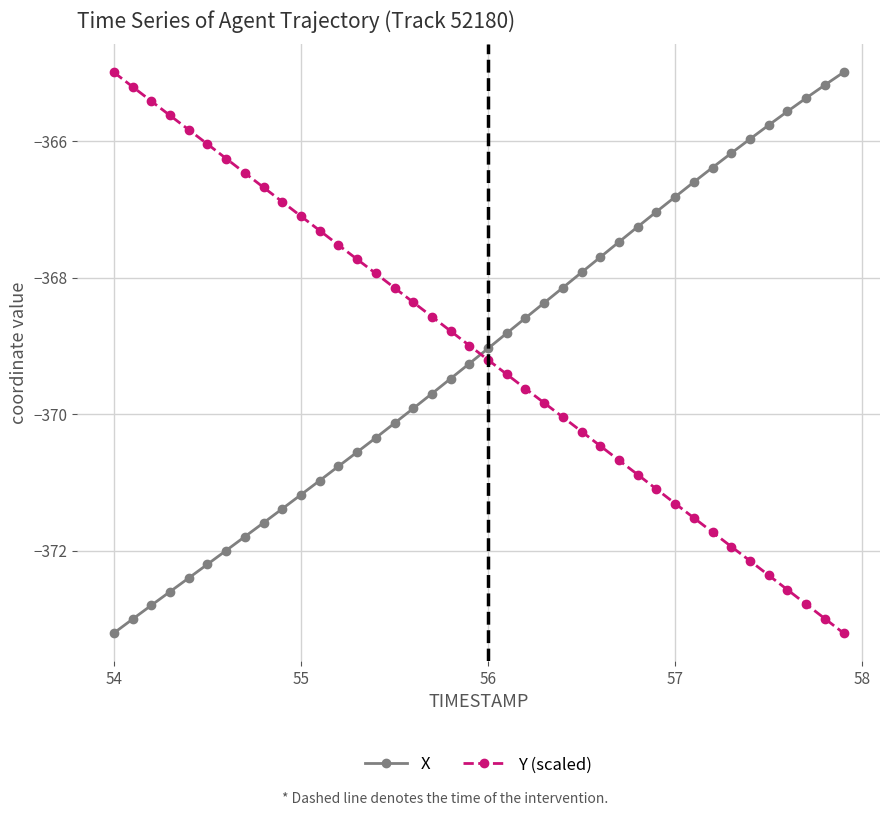

What is the difference between the second highest and minimum values in the Y (scaled) series?

8.0